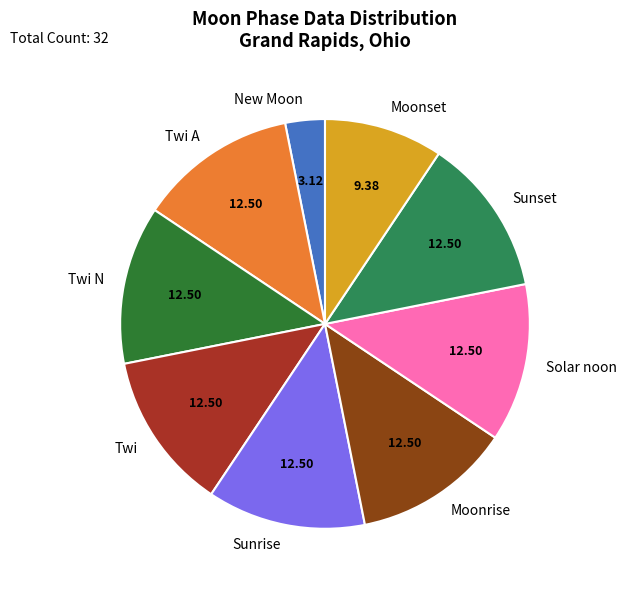

Do Sunset and Moonrise together represent more than half of the pie?

No